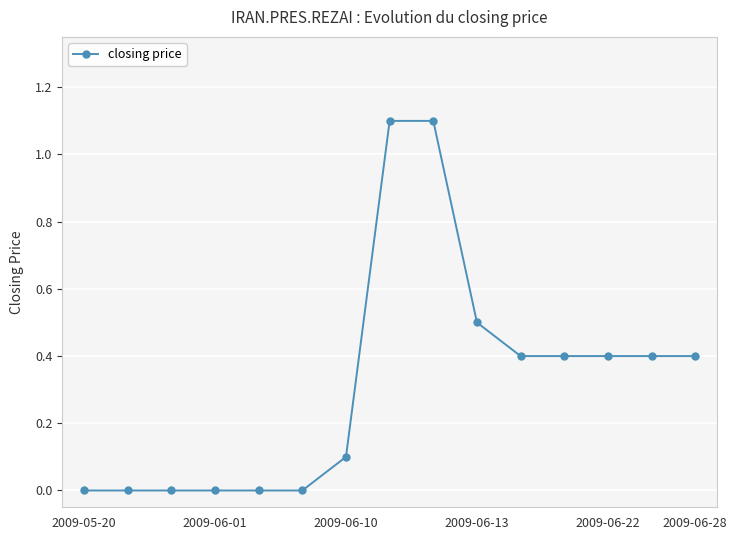

What is the value of the 9th point from the left?

1.1